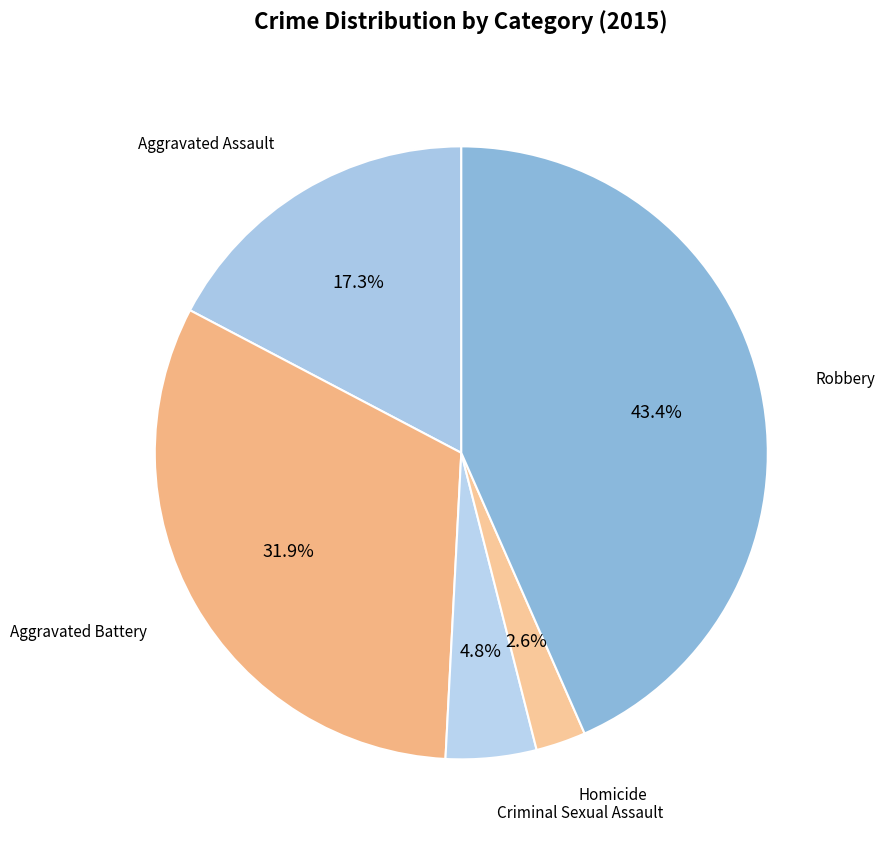

To the nearest percent, what is the average slice percentage?

20%